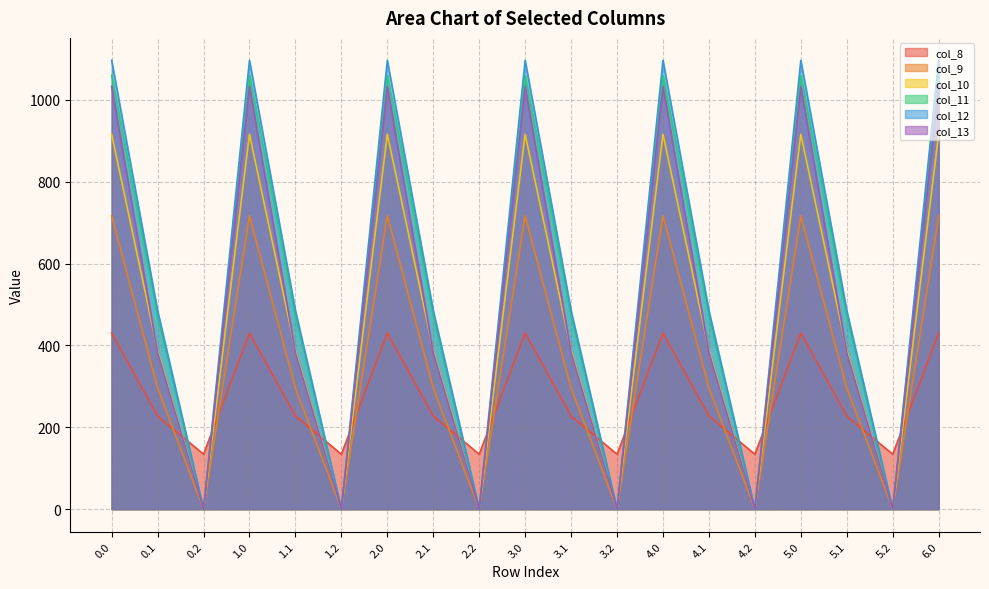

What is the label of the 14th point from the right?

1.2